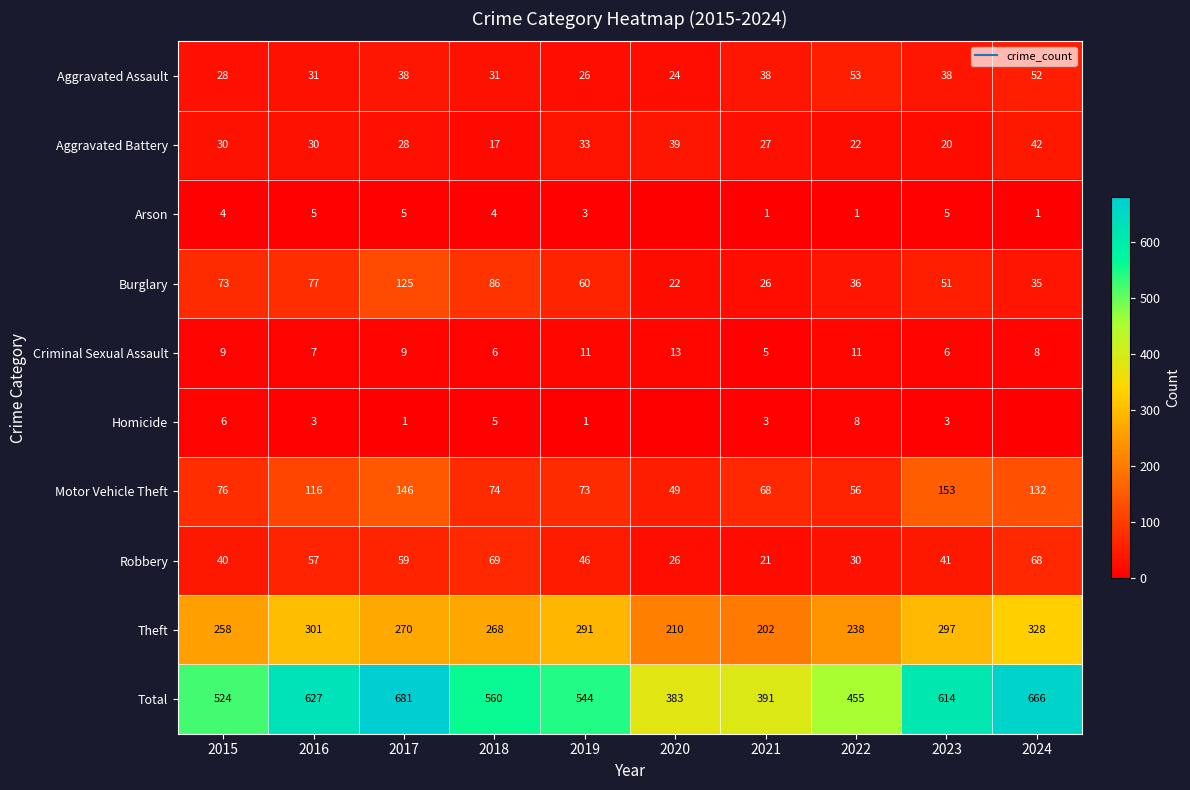

Count the Homicide values in the range 1 to 5.

6